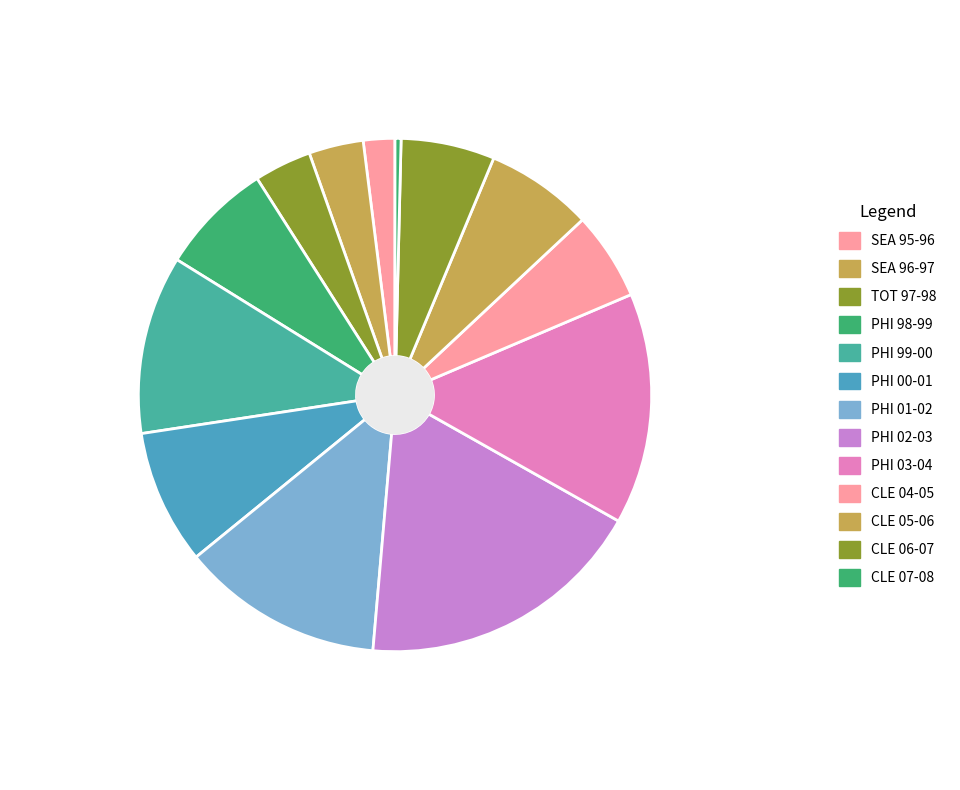

What is the change in value from SEA 95-96 to PHI 99-00?

+536